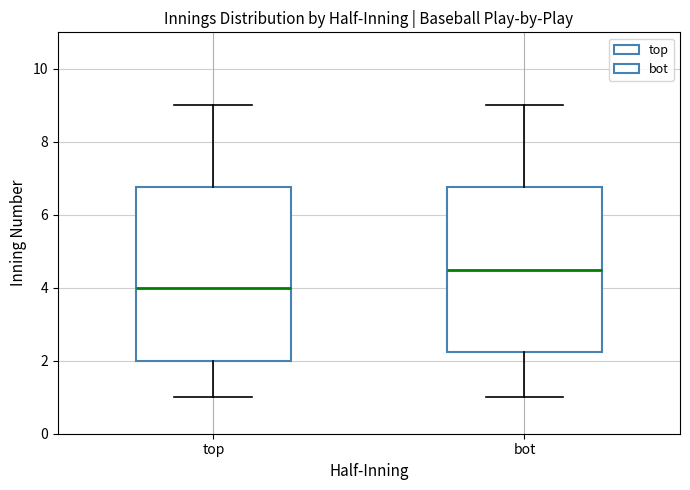

Which box's median line is the lowest?

top